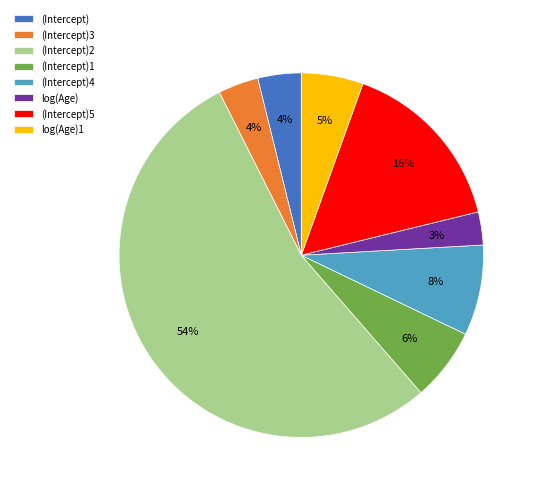

True or false: (Intercept)4 accounts for 8% of the total.

True